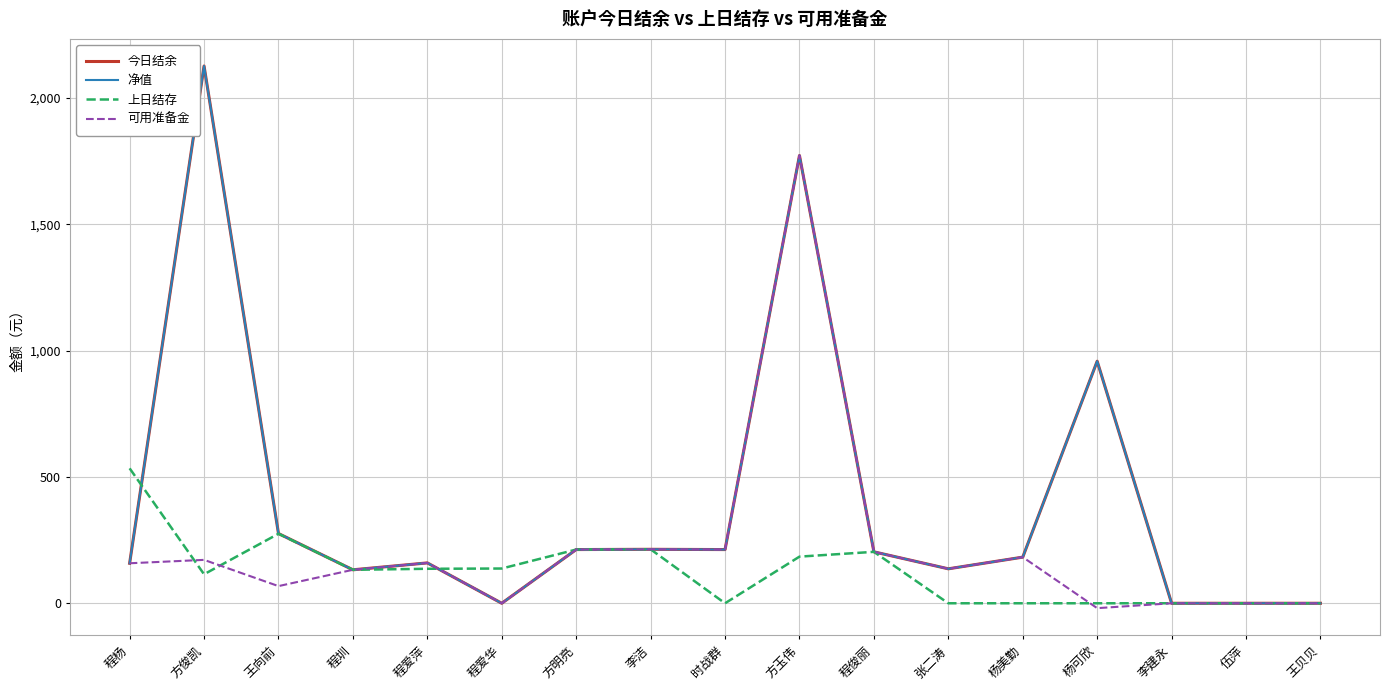

At which label does 可用准备金 first exceed 158?

程杨